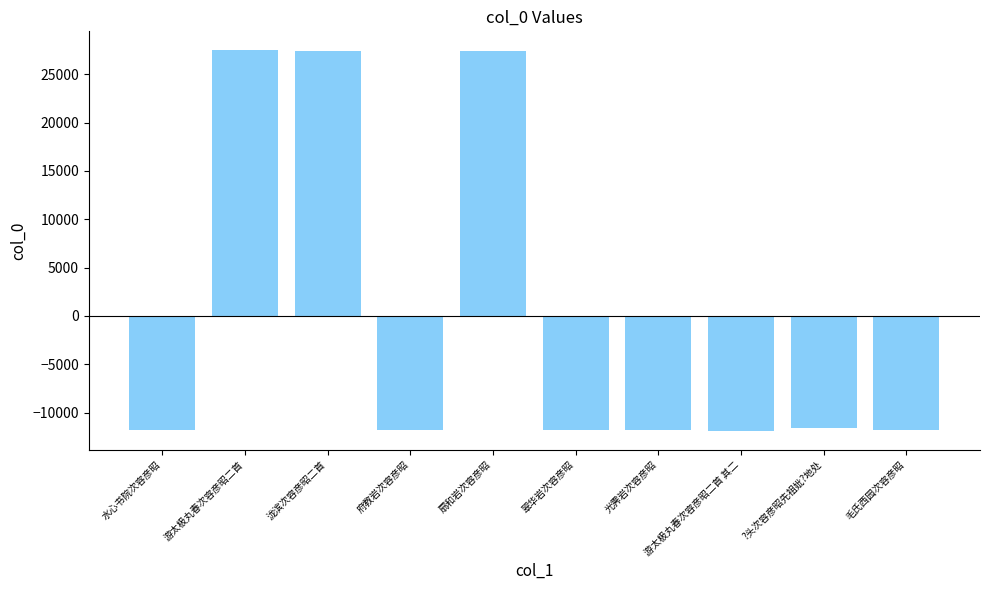

Count the number of values greater than -11770.

4